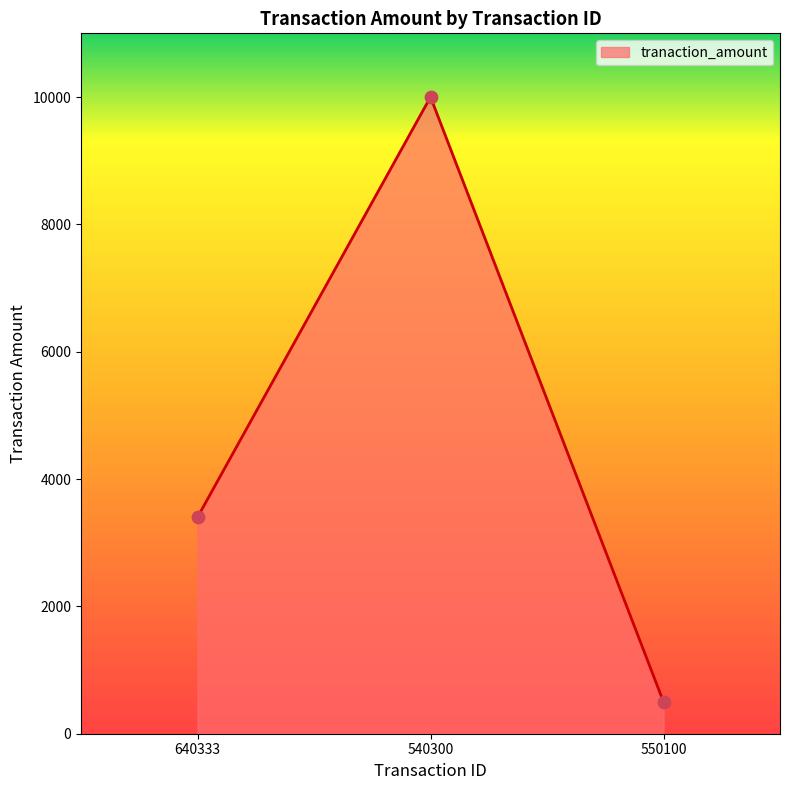

What is the ratio of the value at 540300 to the value at 550100?

20.0